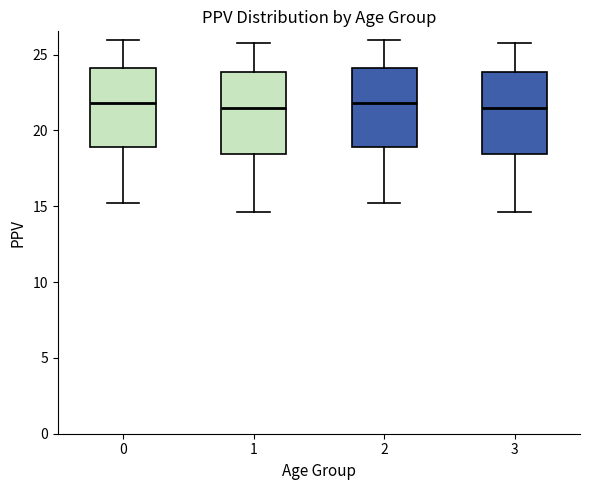

Reading left to right, read every box against the y-axis: the position of its median line, the range the box covers, and the ends of its whiskers. The values are not printed on the chart, so give them approximately, as read against the axis.

0: median 22.0, box 19.0 to 24.0, whiskers 15.0 to 26.0
1: median 21.5, box 18.5 to 24.0, whiskers 14.5 to 25.5
2: median 22.0, box 19.0 to 24.0, whiskers 15.0 to 26.0
3: median 21.5, box 18.5 to 24.0, whiskers 14.5 to 25.5